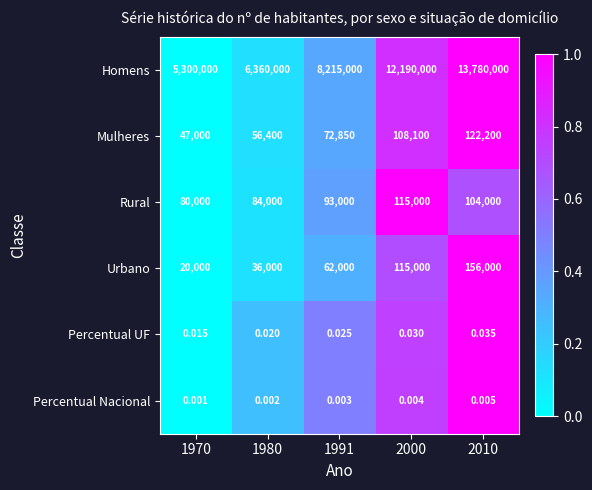

Between 1991 and 2010, which series saw the biggest shift?

Homens